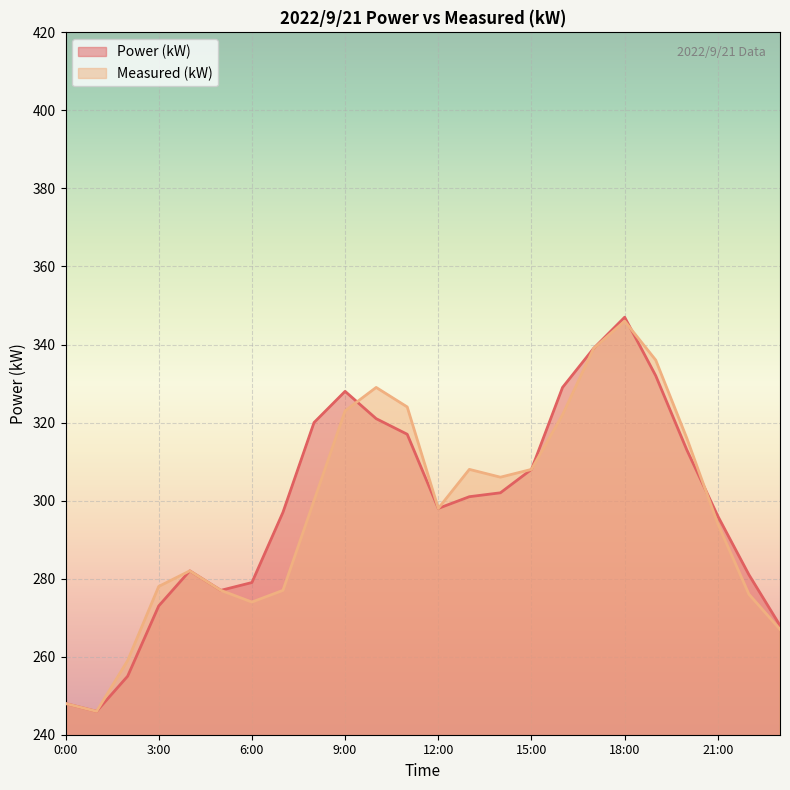

Reading left to right, transcribe all the data shown in this chart.

Power (kW): 0:00=248	1:00=246	2:00=255	3:00=273	4:00=282	5:00=277	6:00=279	7:00=297	8:00=320	9:00=328	10:00=321	11:00=317	12:00=298	13:00=301	14:00=302	15:00=308	16:00=329	17:00=339	18:00=347	19:00=332	20:00=313	21:00=296	22:00=281	23:00=268
Measured (kW): 0:00=248	1:00=246	2:00=259	3:00=278	4:00=282	5:00=277	6:00=274	7:00=277	8:00=300	9:00=323	10:00=329	11:00=324	12:00=298	13:00=308	14:00=306	15:00=308	16:00=322	17:00=339	18:00=346	19:00=336	20:00=316	21:00=294	22:00=276	23:00=267